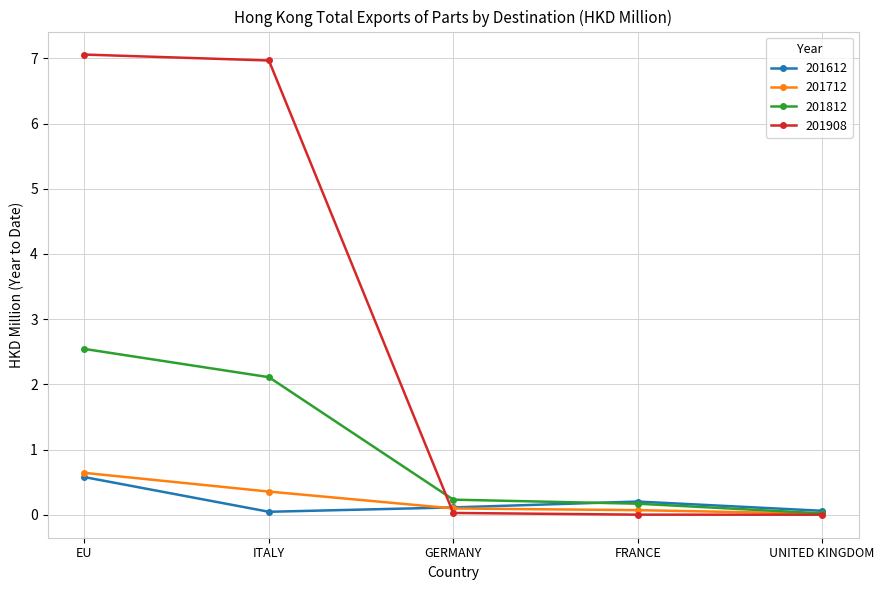

What is the difference between the maximum and minimum values in the 201812 series?

2.5